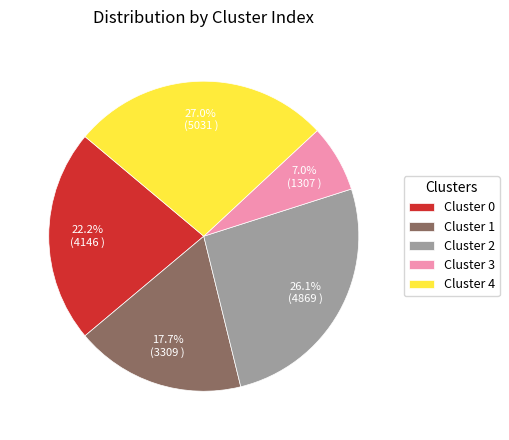

What percentage is NOT represented by Cluster 0?

77.8%